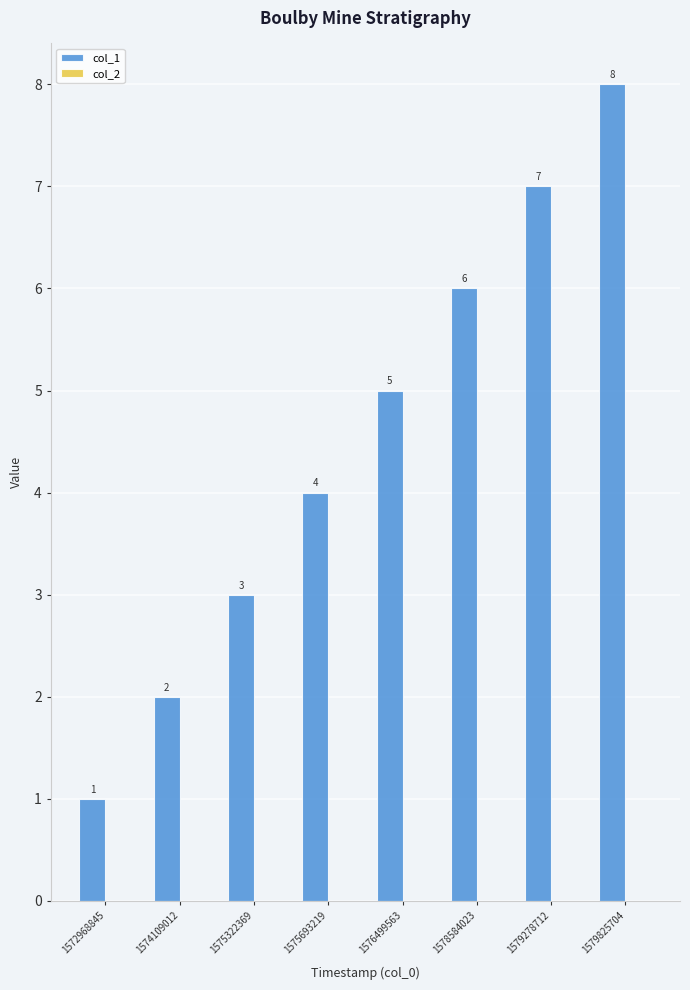

What is the value of the 7th bar from the left?

7